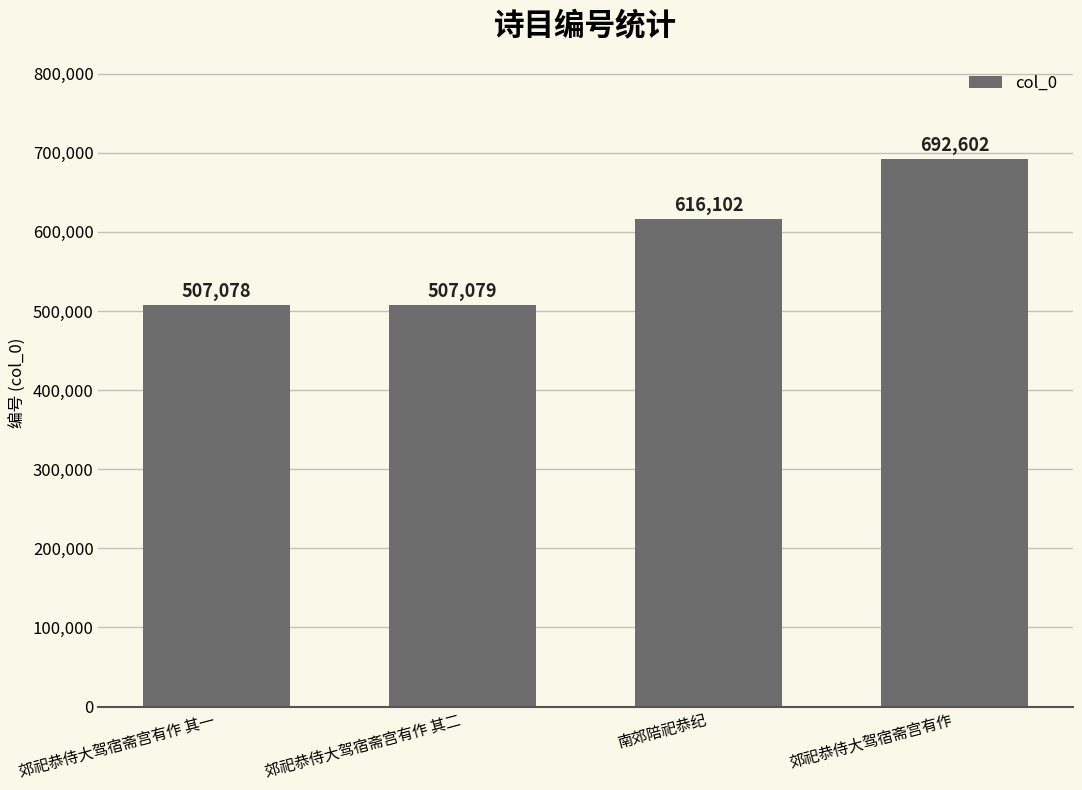

What is the sum of the values at 郊祀恭侍大驾宿斋宫有作 and 南郊陪祀恭纪?

1308704